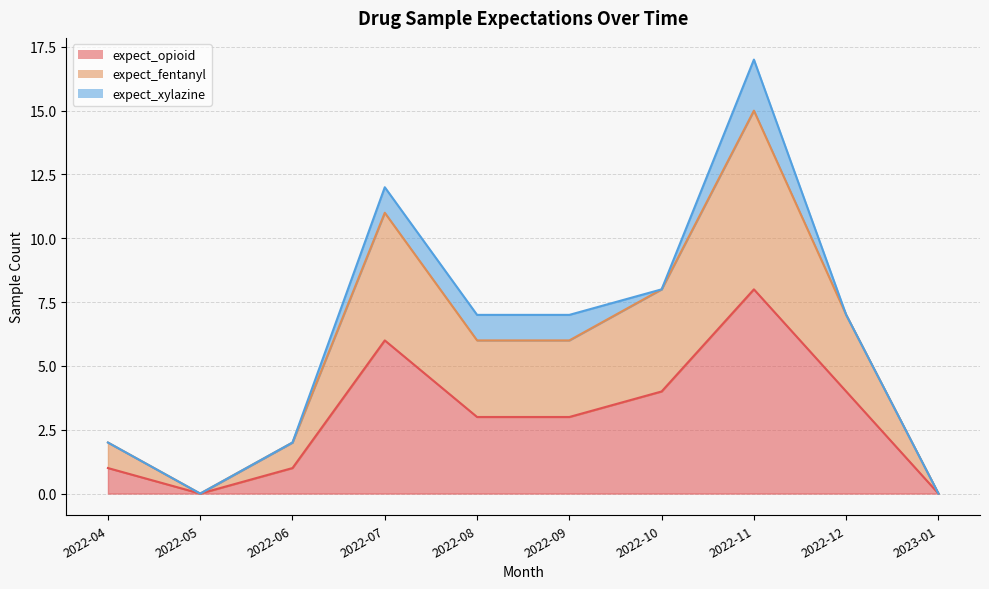

How many categories are shown in the chart?

10